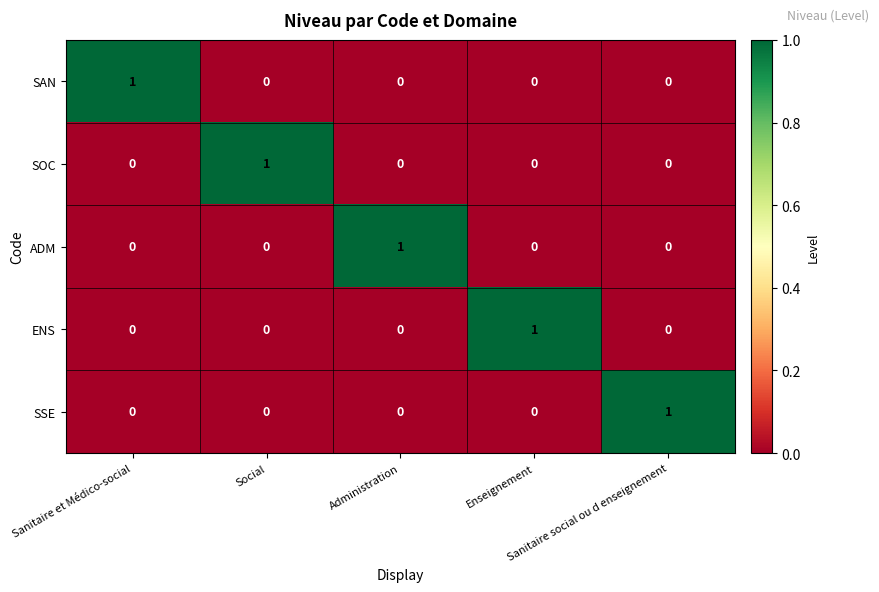

At how many categories does at least one series exceed 0?

5